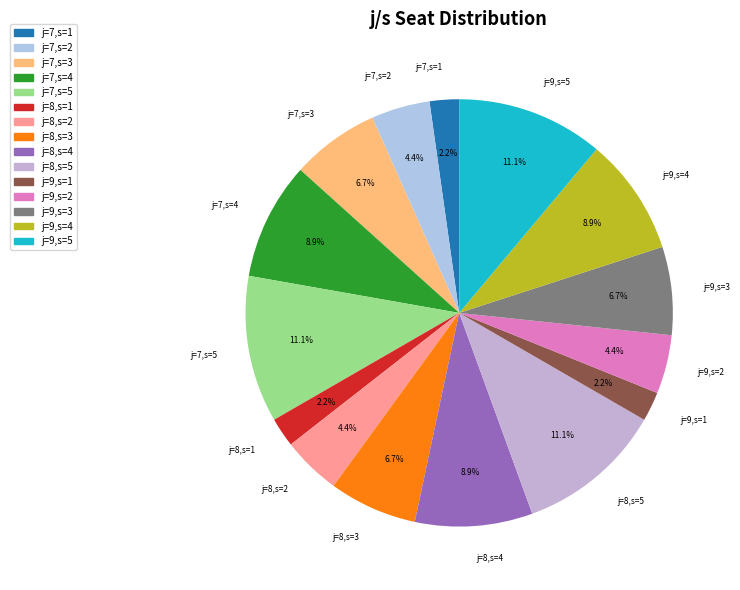

Does any single category account for the majority?

No